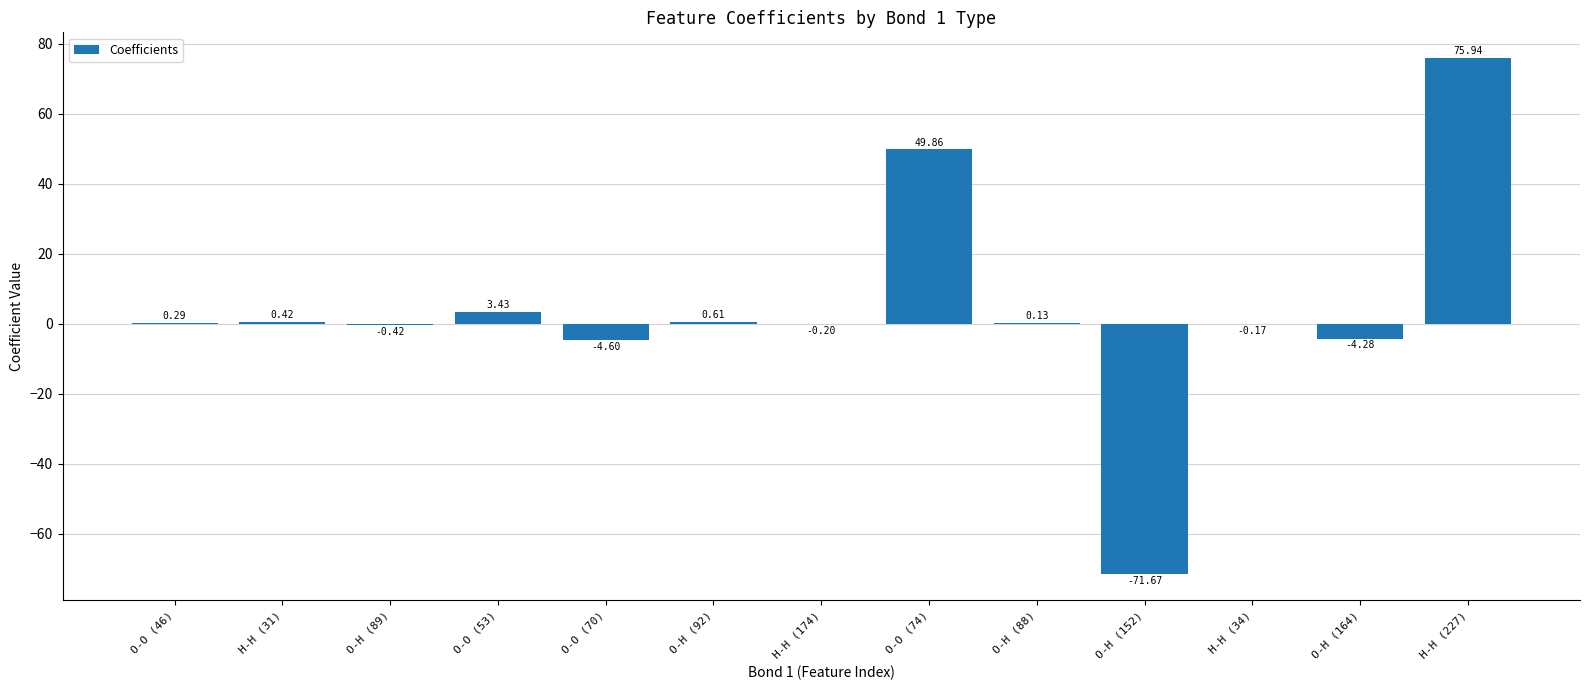

What is the sum of the values at H-H (227) and O-H (89)?

75.5